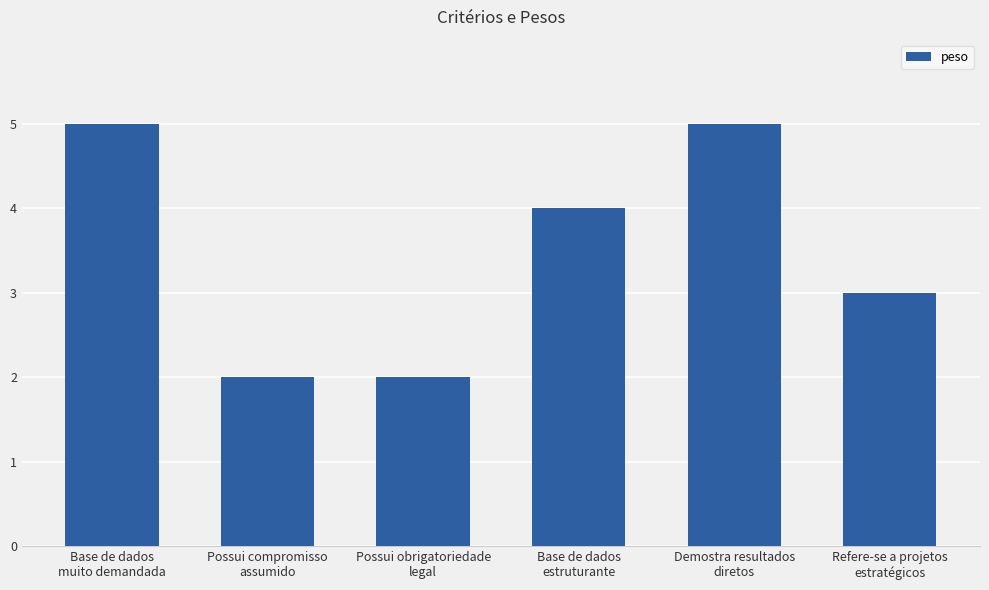

What is the smallest value displayed?

2